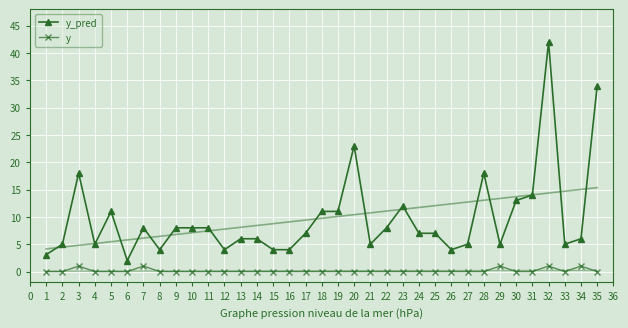

Where is the first local maximum for y_pred?

3